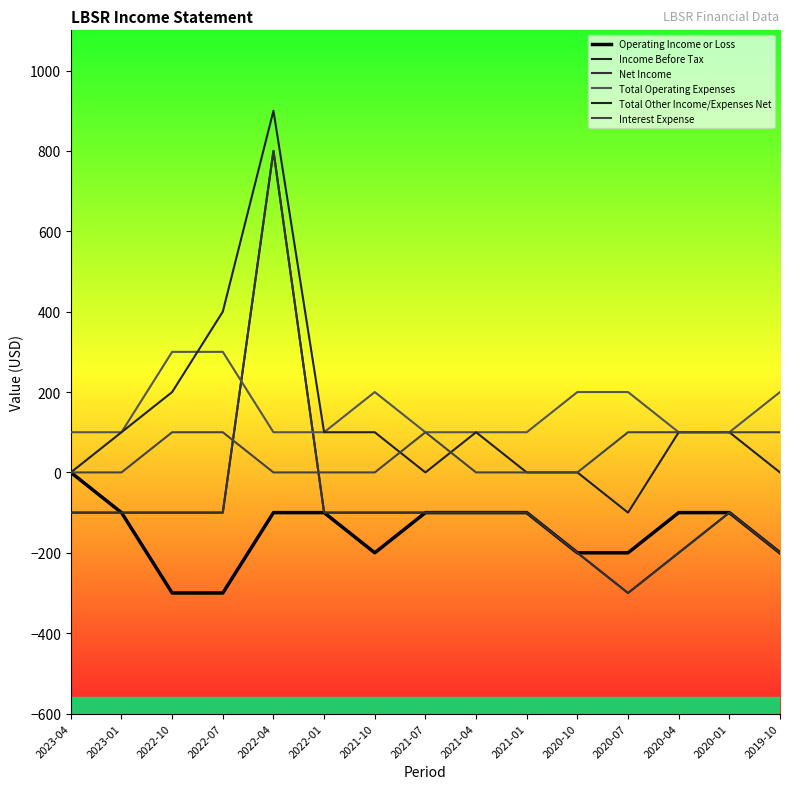

Count the number of categories in the chart.

15